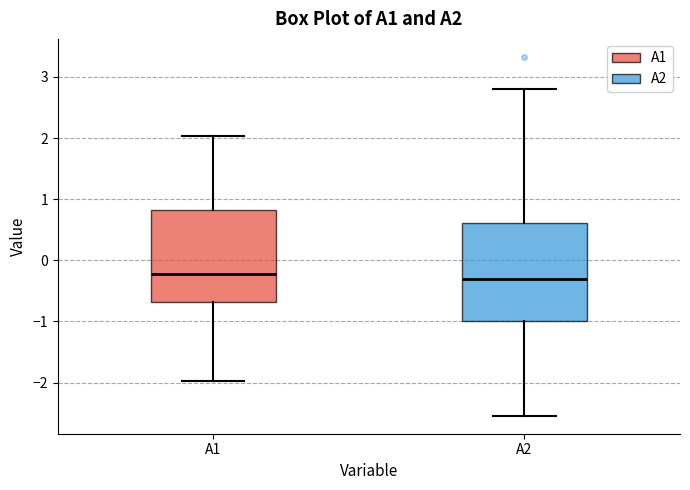

Which box is the tallest, from its lower edge to its upper edge?

A2